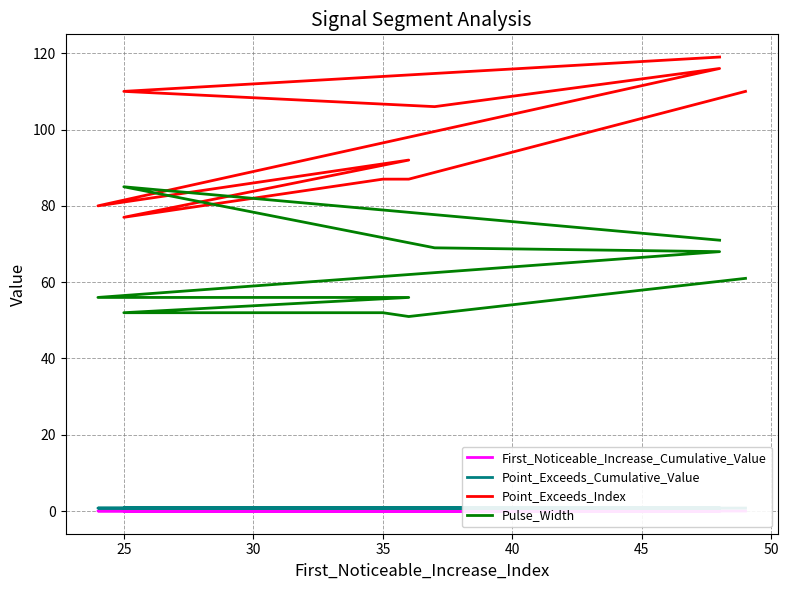

What is the difference between the highest and lowest values at 35?

87.0